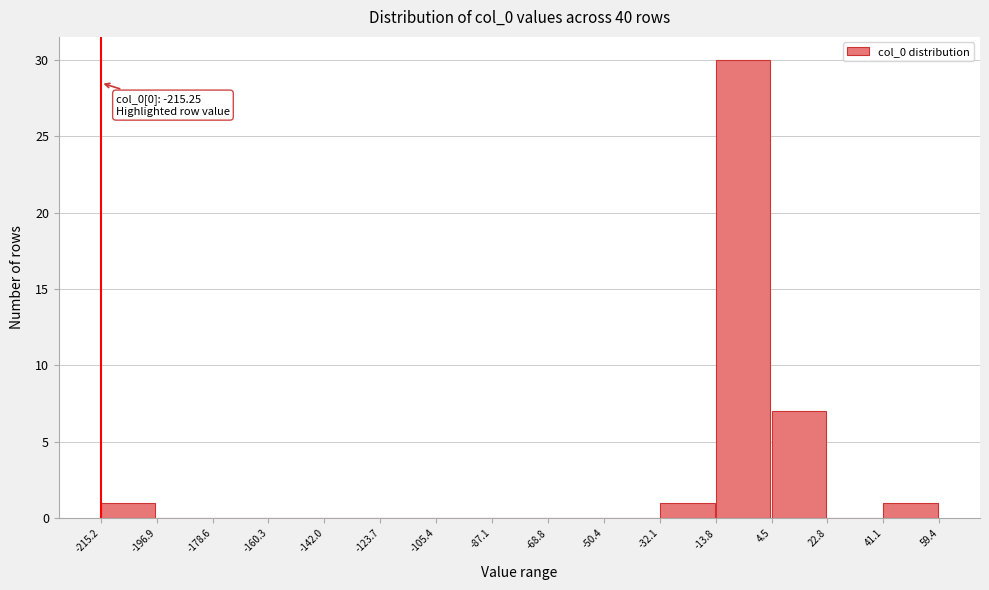

Over which range of the x-axis is the bar tallest?

-13.8 to 4.5